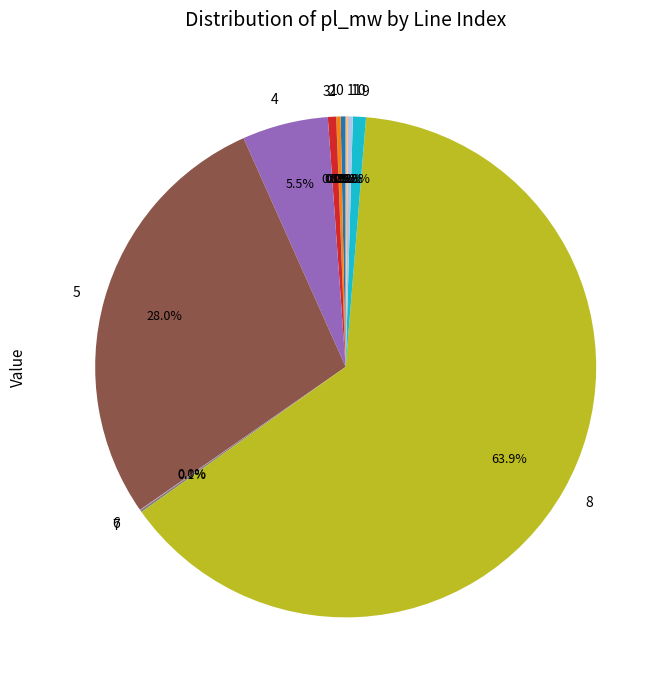

Which has a higher value, 9 or 5?

5